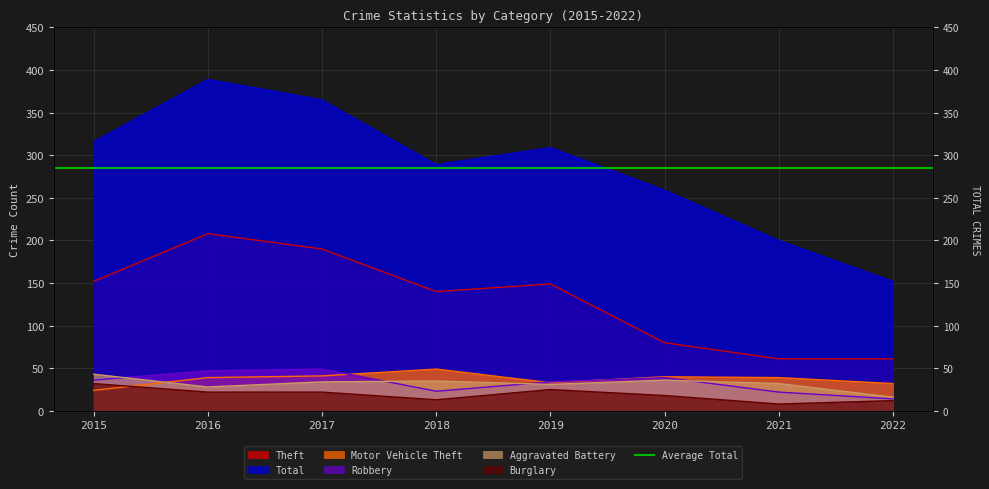

Rank the series at 2022 from highest to lowest value.

Total, Theft, Motor Vehicle Theft, Aggravated Battery, Robbery, Burglary